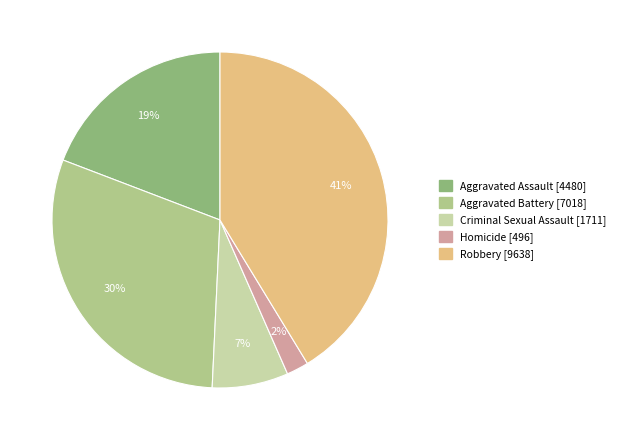

True or false: Aggravated Assault accounts for 19% of the total.

True